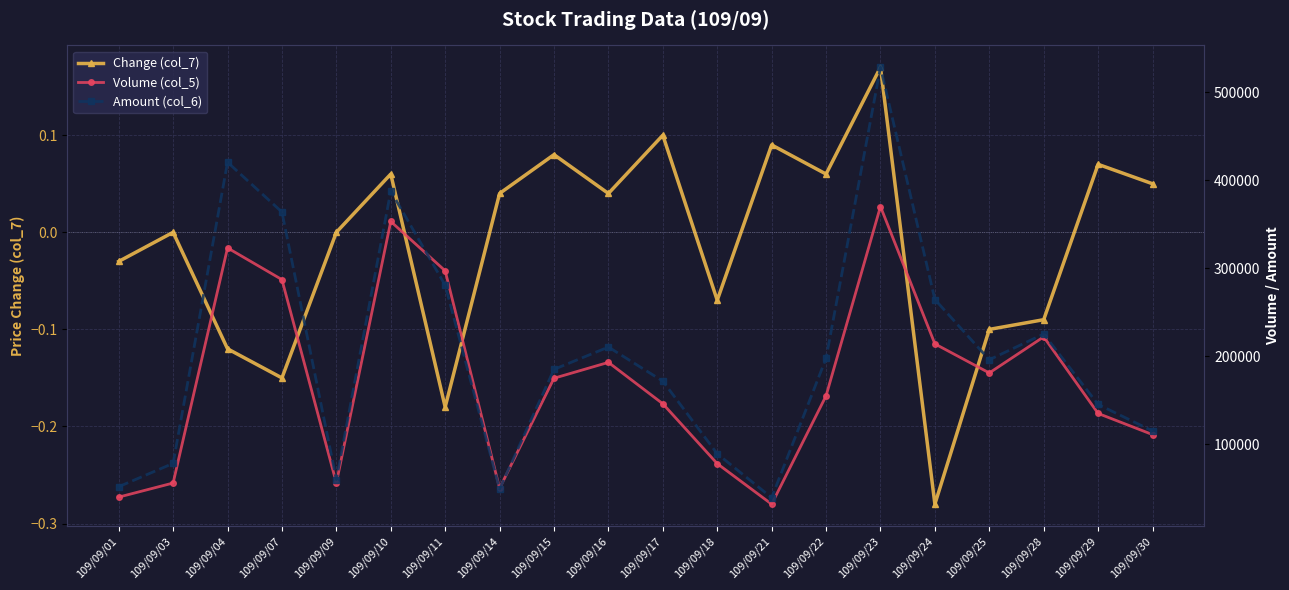

Reading left to right, extract all data points from this chart.

Change (col_7): -0.0	0.0	-0.1	-0.1	0.0	0.1	-0.2	0.0	0.1	0.0	0.1	-0.1	0.1	0.1	0.2	-0.3	-0.1	-0.1	0.1	0.1
Volume (col_5): 40000.0	56000.0	323000.0	287000.0	56000.0	353000.0	297000.0	50000.0	175000.0	193000.0	146000.0	78000.0	32000.0	155000.0	370000.0	214000.0	181000.0	222000.0	135000.0	111000.0
Amount (col_6): 51800.0	78310.0	420280.0	363720.0	59920.0	387550.0	280600.0	49100.0	185060.0	210420.0	171680.0	89210.0	39360.0	197630.0	528150.0	264400.0	195990.0	225200.0	145230.0	115110.0